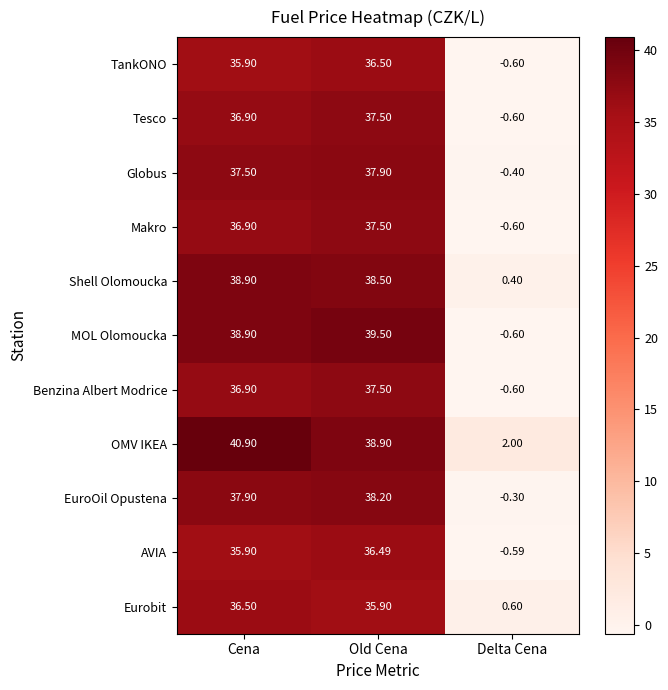

List the labels in order of MOL Olomoucka value, smallest first.

Delta Cena, Cena, Old Cena